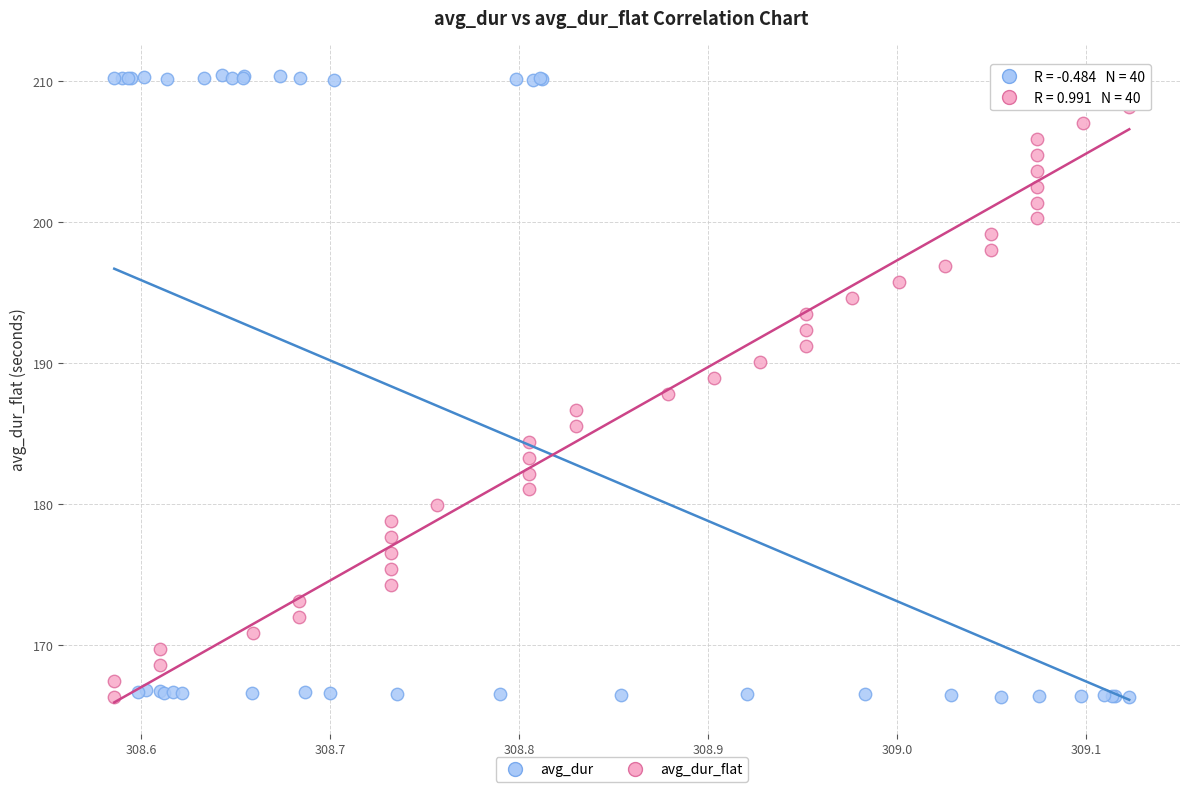

What are all the series names shown in the legend?

avg_dur, avg_dur_flat